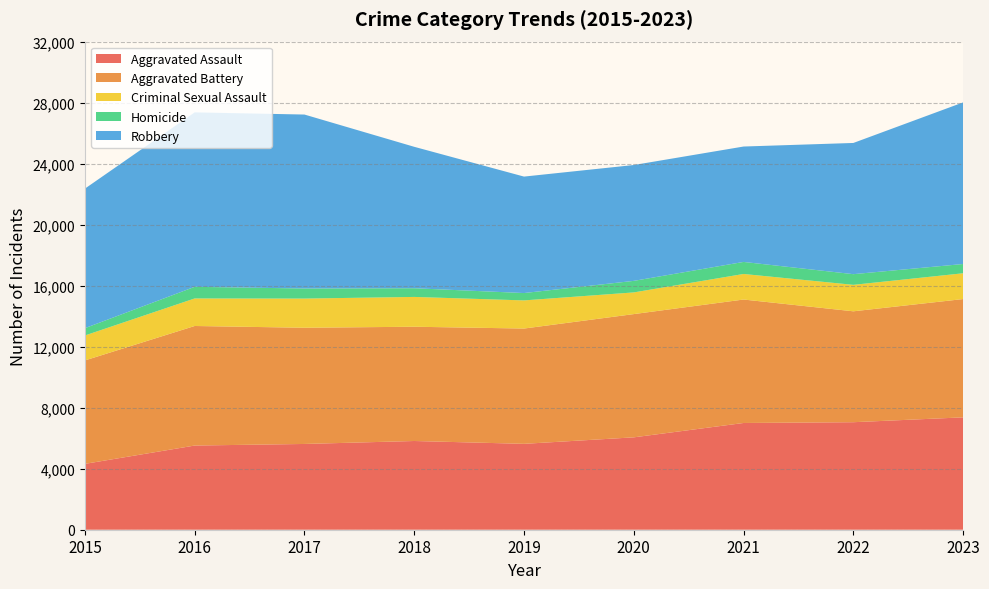

Reading right to left, extract all data points from this chart.

Aggravated Assault: 7367	7049	6998	6057	5631	5817	5623	5519	4318
Aggravated Battery: 7756	7271	8094	8080	7559	7491	7619	7838	6781
Criminal Sexual Assault: 1691	1735	1676	1422	1845	1955	1913	1806	1636
Homicide: 607	700	789	756	482	569	660	762	480
Robbery: 10596	8602	7566	7596	7635	9273	11405	11438	9147